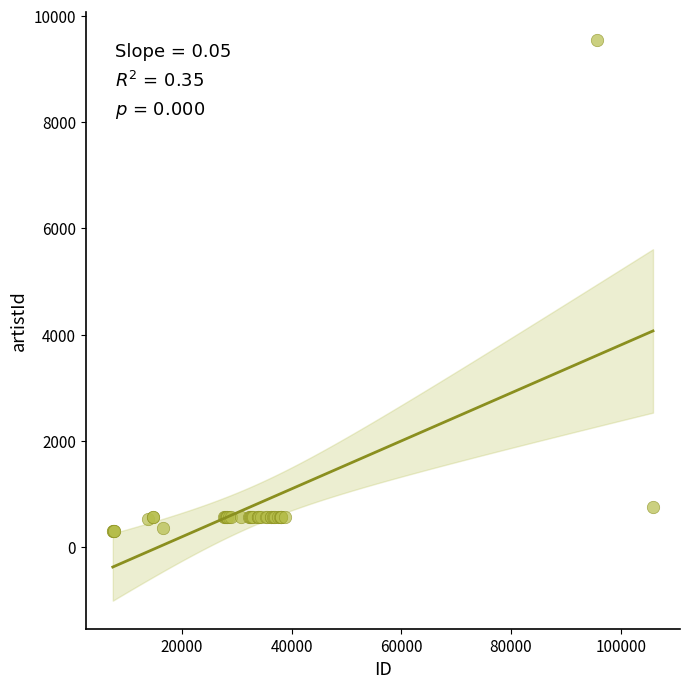

What Y value in the scatter plot is closest to 4926?

747